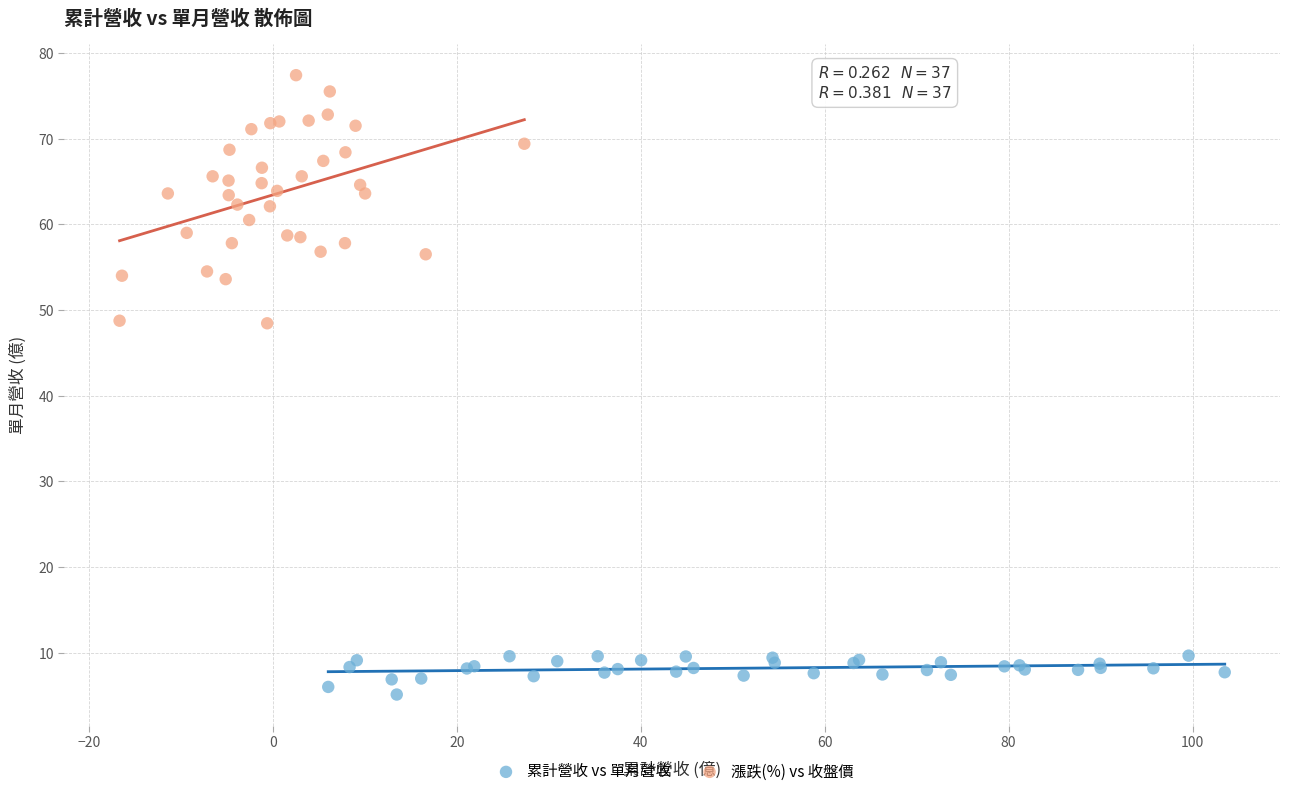

Which series has the widest spread of Y values?

漲跌(%) vs 收盤價